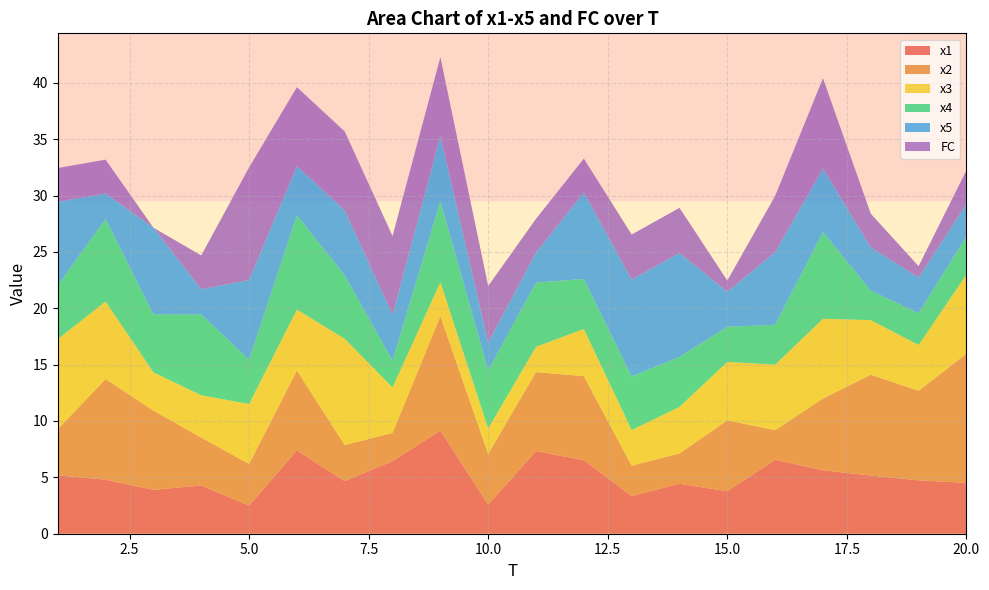

Reading left to right, list all the values displayed in this chart.

x1: 5.2	4.8	3.9	4.3	2.5	7.4	4.7	6.4	9.2	2.6	7.3	6.5	3.3	4.4	3.8	6.6	5.6	5.2	4.7	4.5
x2: 4.1	8.9	7.0	4.3	3.7	7.1	3.2	2.5	10.1	4.5	7.0	7.5	2.7	2.7	6.3	2.6	6.4	9.0	7.9	11.5
x3: 8.0	6.9	3.4	3.7	5.3	5.4	9.4	4.0	3.0	2.2	2.2	4.2	3.2	4.1	5.2	5.8	7.1	4.8	4.1	7.0
x4: 4.8	7.3	5.1	7.2	3.9	8.4	5.6	2.4	7.2	5.2	5.7	4.4	4.8	4.4	3.1	3.5	7.7	2.6	2.8	3.4
x5: 7.4	2.3	7.7	2.2	7.1	4.4	5.8	4.1	5.8	2.5	2.7	7.7	8.6	9.2	3.1	6.4	5.6	3.8	3.2	2.9
FC: 3.0	3.0	0.0	3.0	10.0	7.0	7.0	7.0	7.0	5.0	3.0	3.0	4.0	4.0	1.0	5.0	8.0	3.0	1.0	3.0